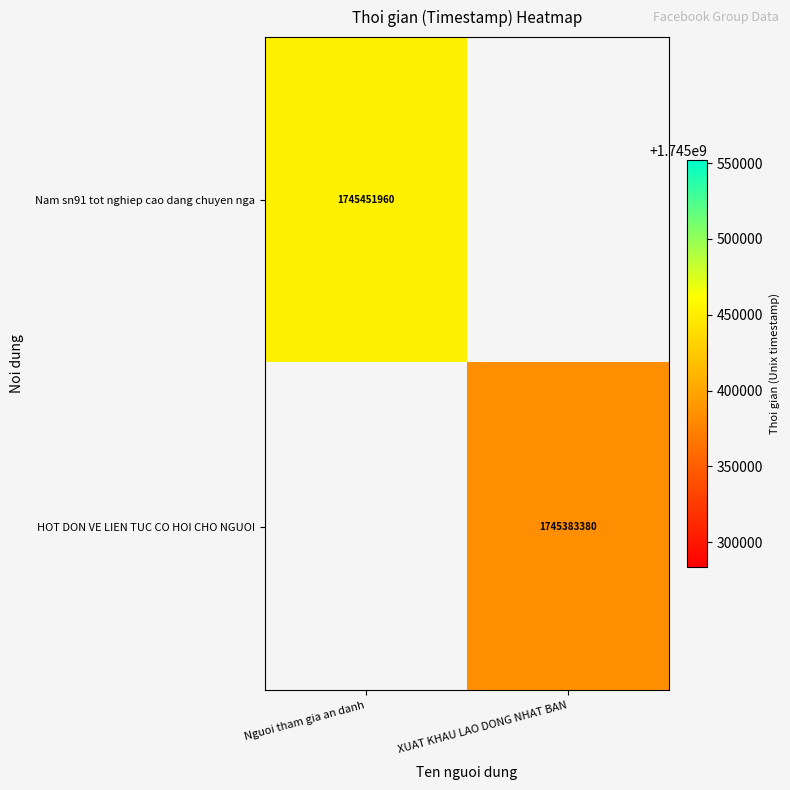

Is it true that Nam sn91 tot nghiep cao dang chuyen nga equals 1745451960 at Nguoi tham gia an danh?

True